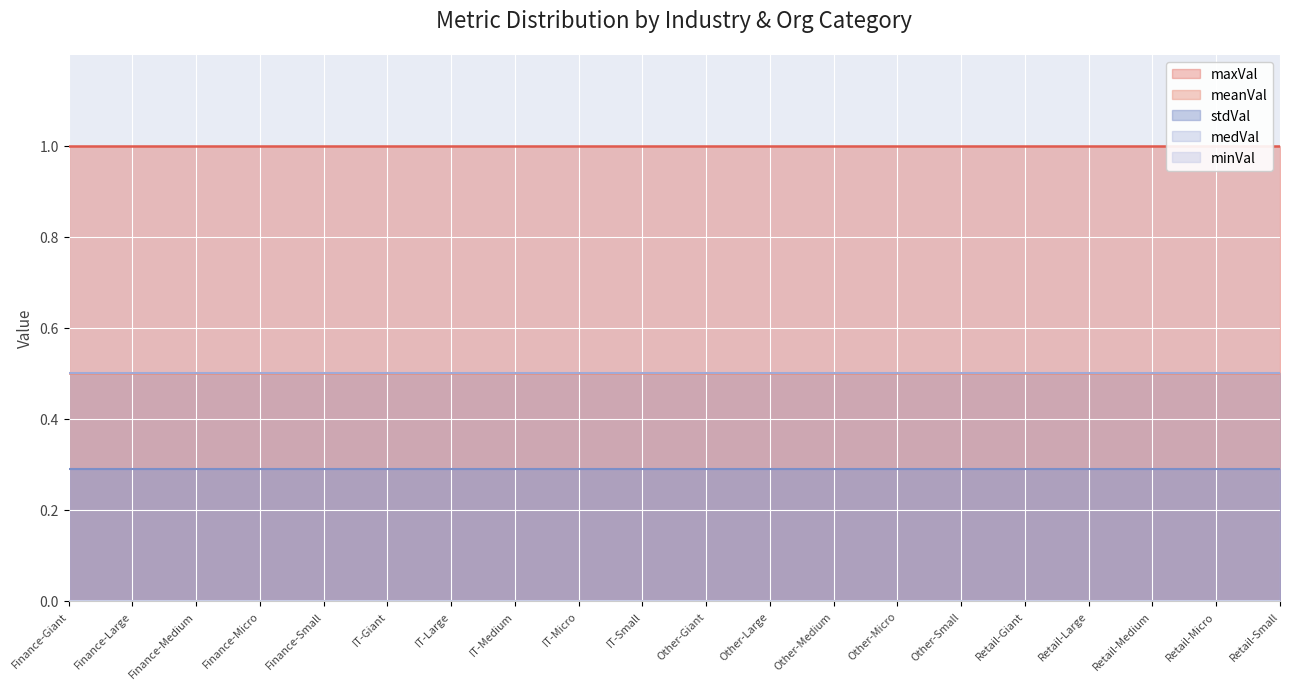

What is the label of the 5th point from the left?

Finance-Small